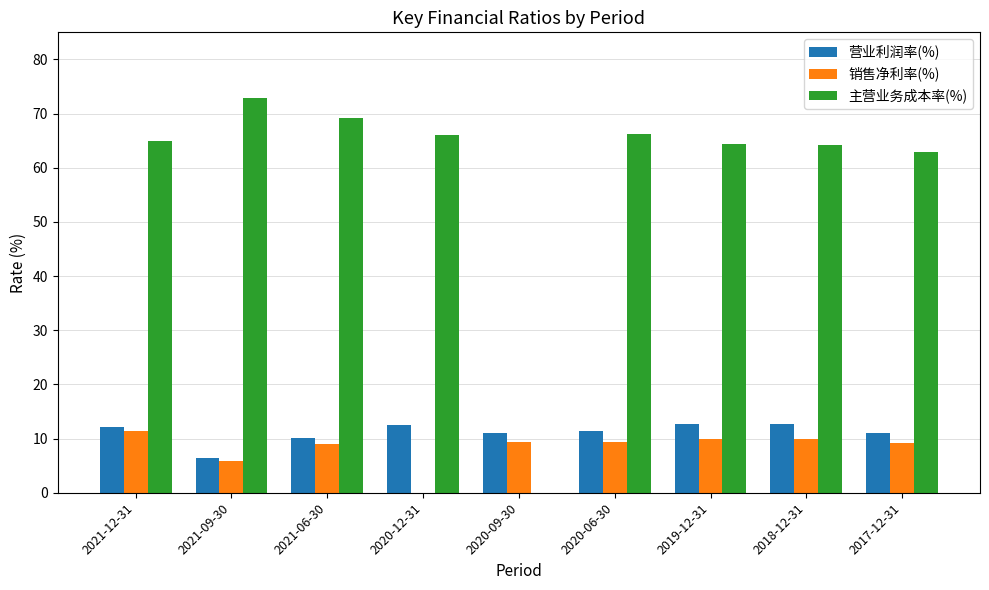

How many categories are shown in the chart?

9